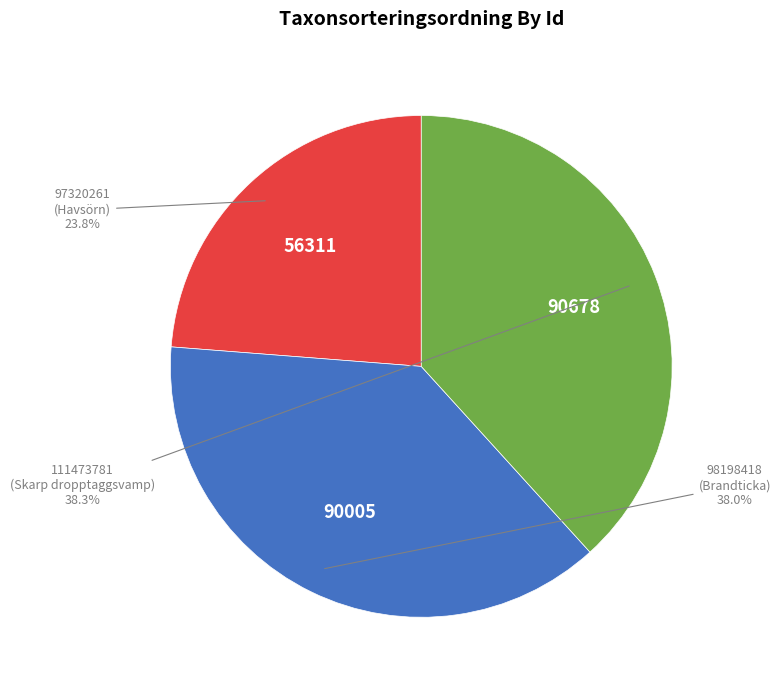

Is there a majority slice in this chart?

No